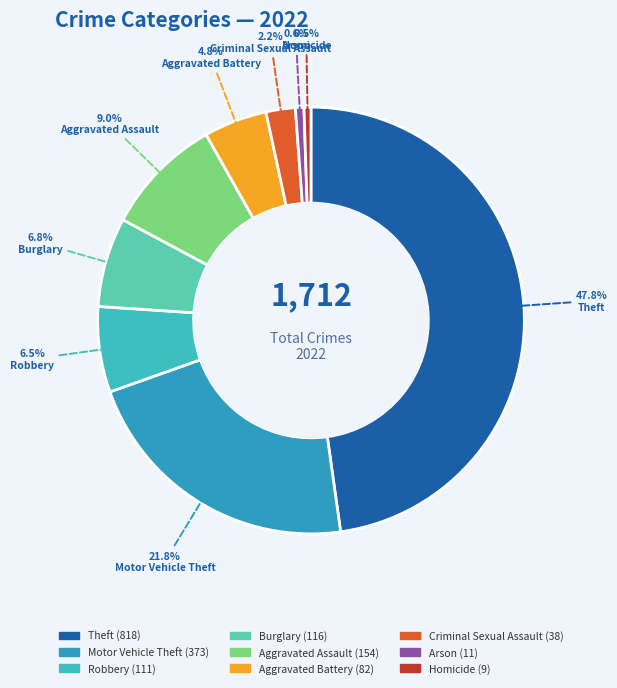

To the nearest percent, what is the combined percentage of Motor Vehicle Theft and Aggravated Assault?

31%